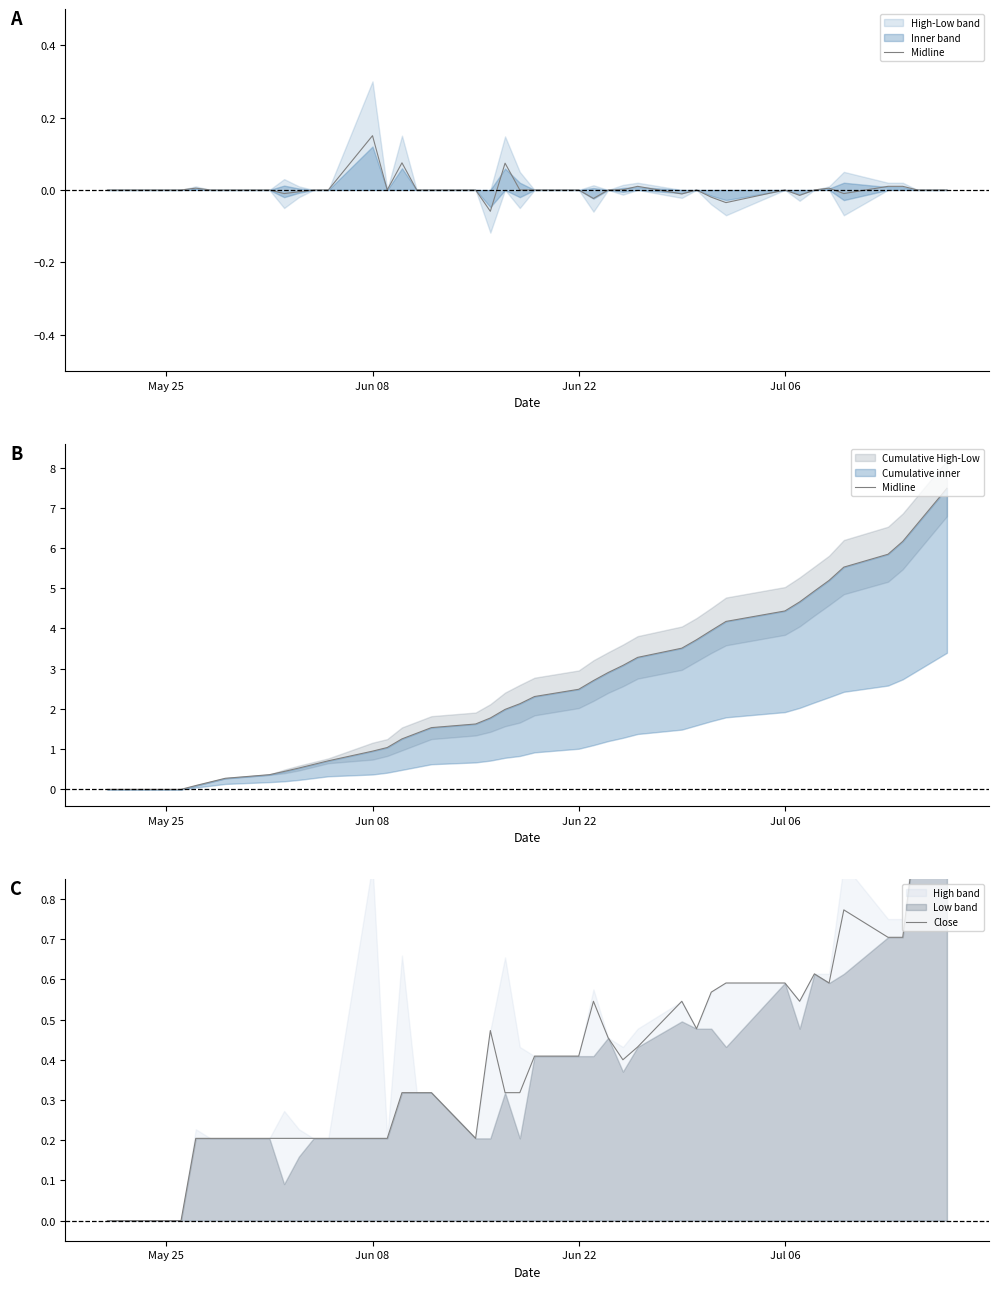

How many intersections are there between Midline and Close?

1